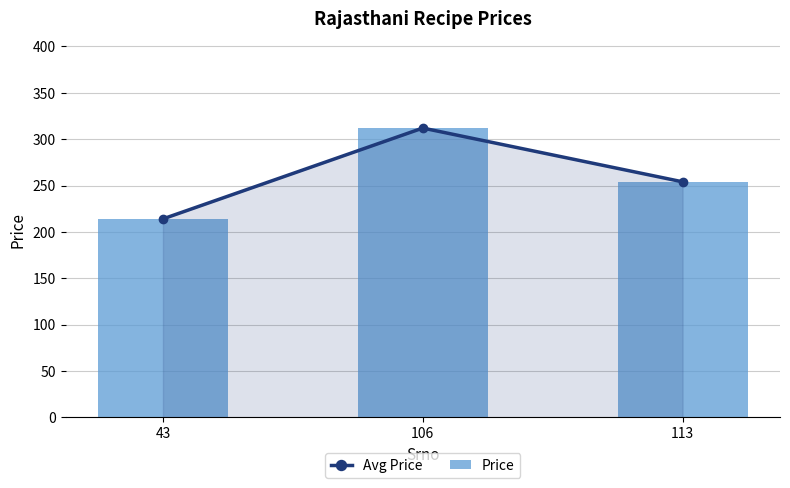

What are all the series names shown in the legend?

Avg Price, Price